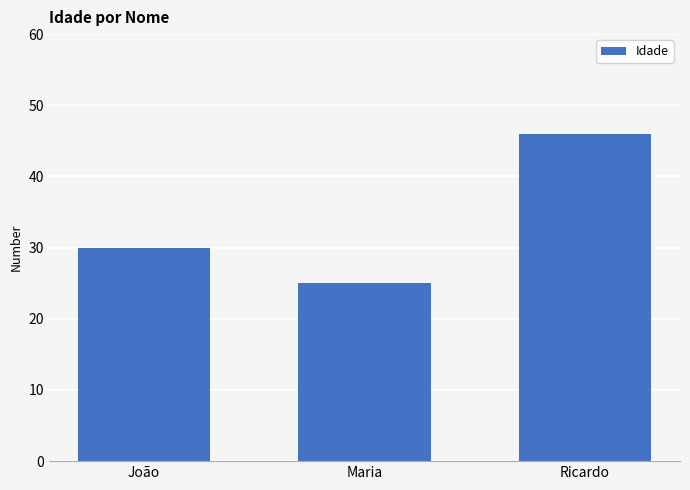

What is the greatest value displayed?

46